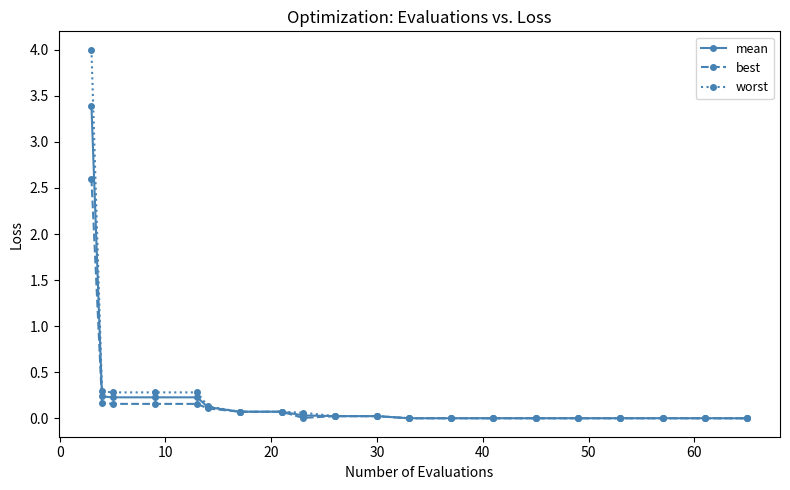

Is this an area chart (filled region under the line)?

No